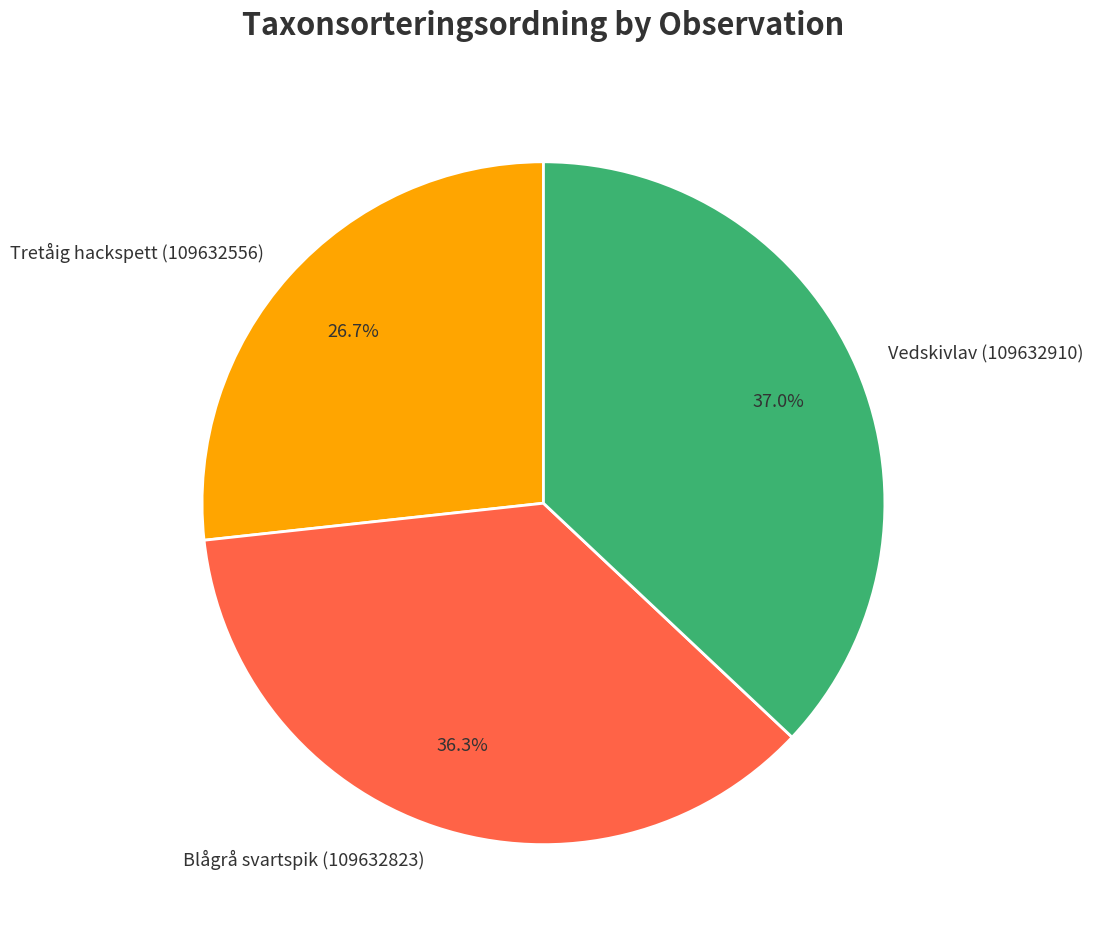

To the nearest percent, what is the difference between the largest and smallest slice percentages?

10%